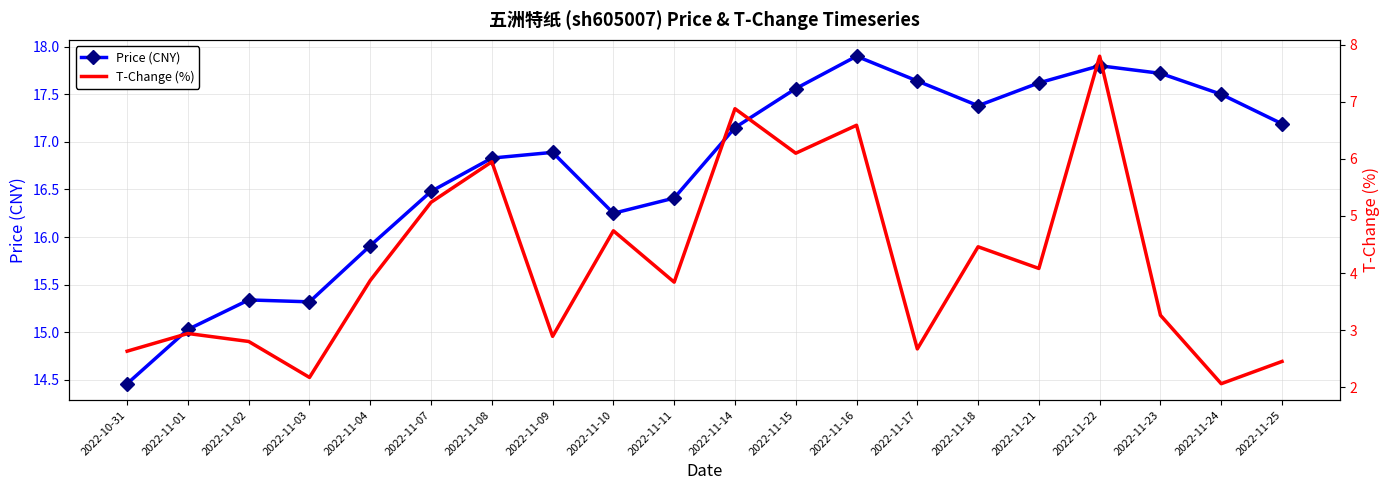

Count the number of data series in this chart.

2